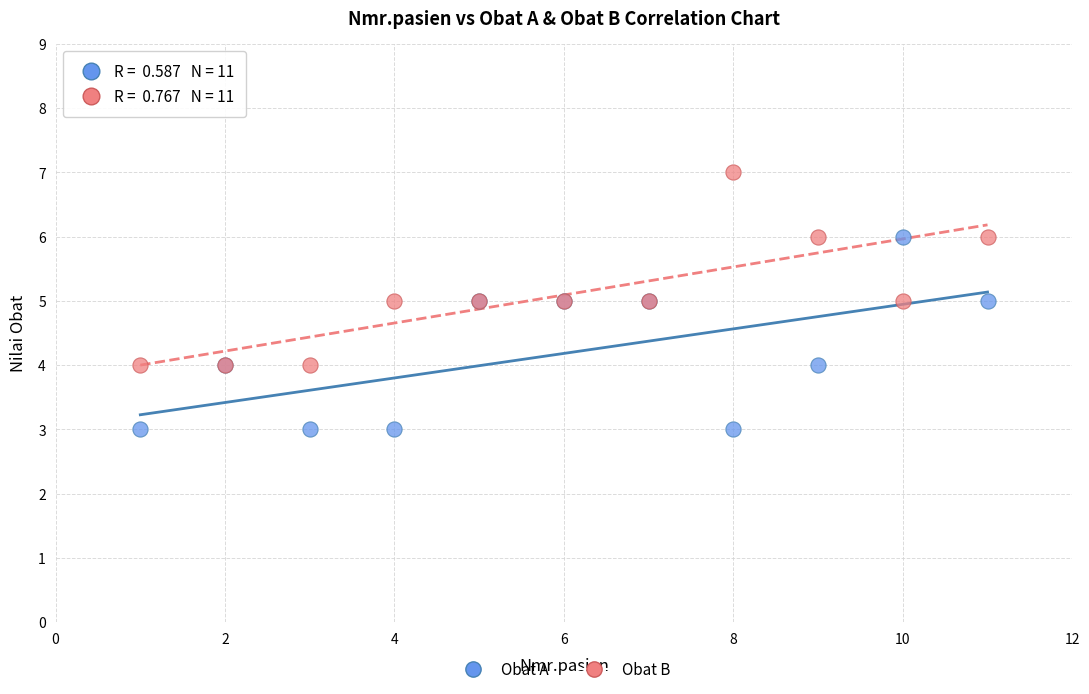

Which series reaches the minimum Y coordinate?

Obat A